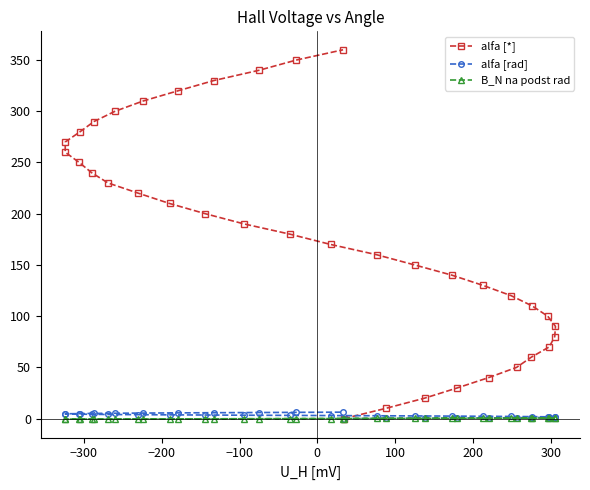

How many values in the alfa [*] series are below 180?

18